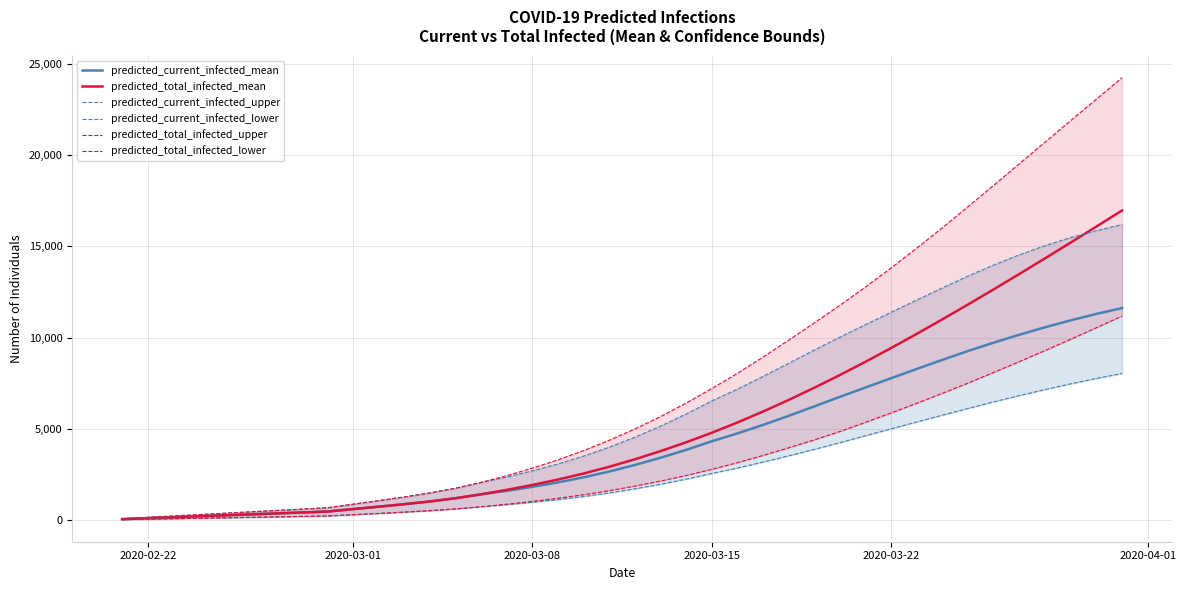

What is the highest value of the predicted_total_infected_mean series?

16973